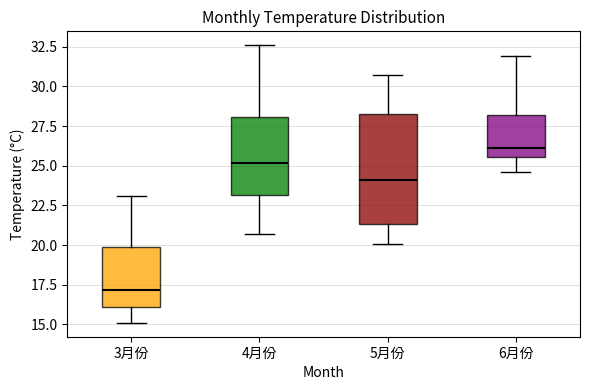

Reading left to right, transcribe this box plot: for each box, give where its median line is, the range the box spans, and where its two whiskers end, as read against the y-axis. The values are not printed on the chart, so give them approximately, as read against the axis.

3月份: median 17.0, box 16.0 to 20.0, whiskers 15.0 to 23.0
4月份: median 25.0, box 23.0 to 28.0, whiskers 20.5 to 32.5
5月份: median 24.0, box 21.5 to 28.5, whiskers 20.0 to 30.5
6月份: median 26.0, box 25.5 to 28.0, whiskers 24.5 to 32.0